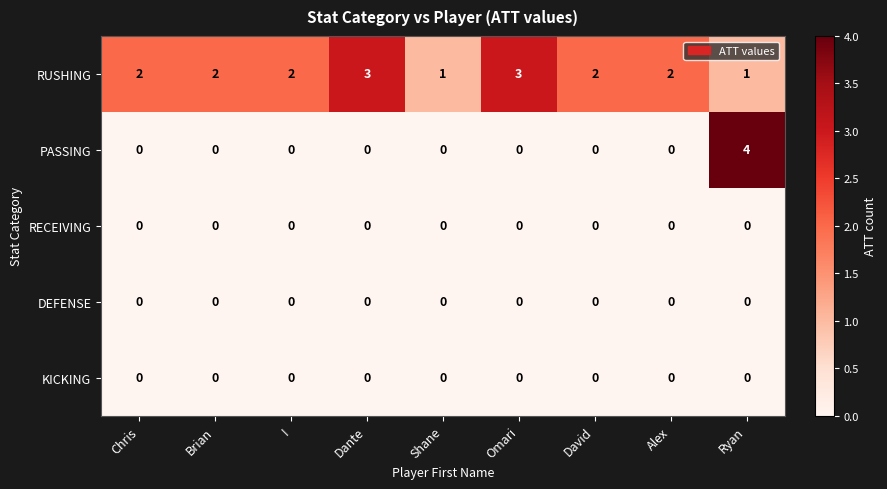

Which label corresponds to the largest value in the chart?

Ryan